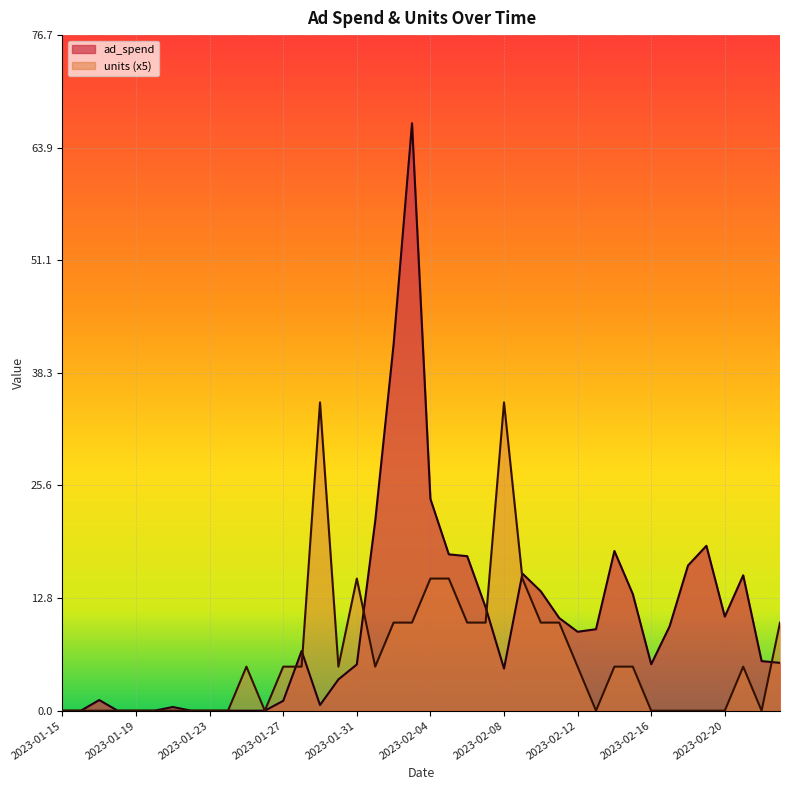

Rank the series by their maximum value, from highest to lowest.

ad_spend, units (x5)